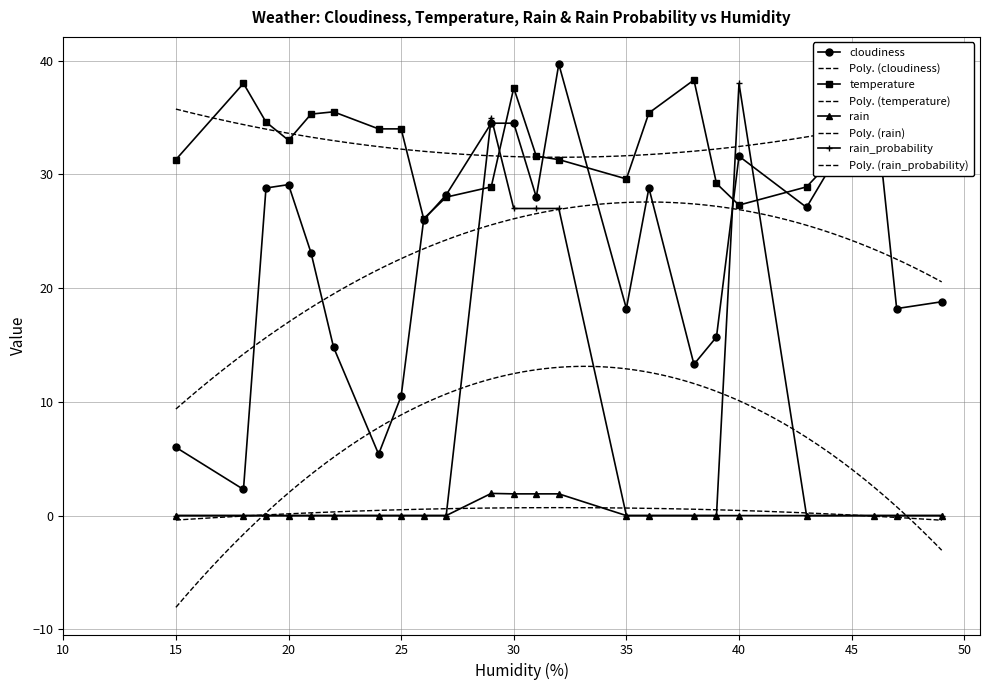

The value of rain_probability at 26 is 13.5. True or false?

False